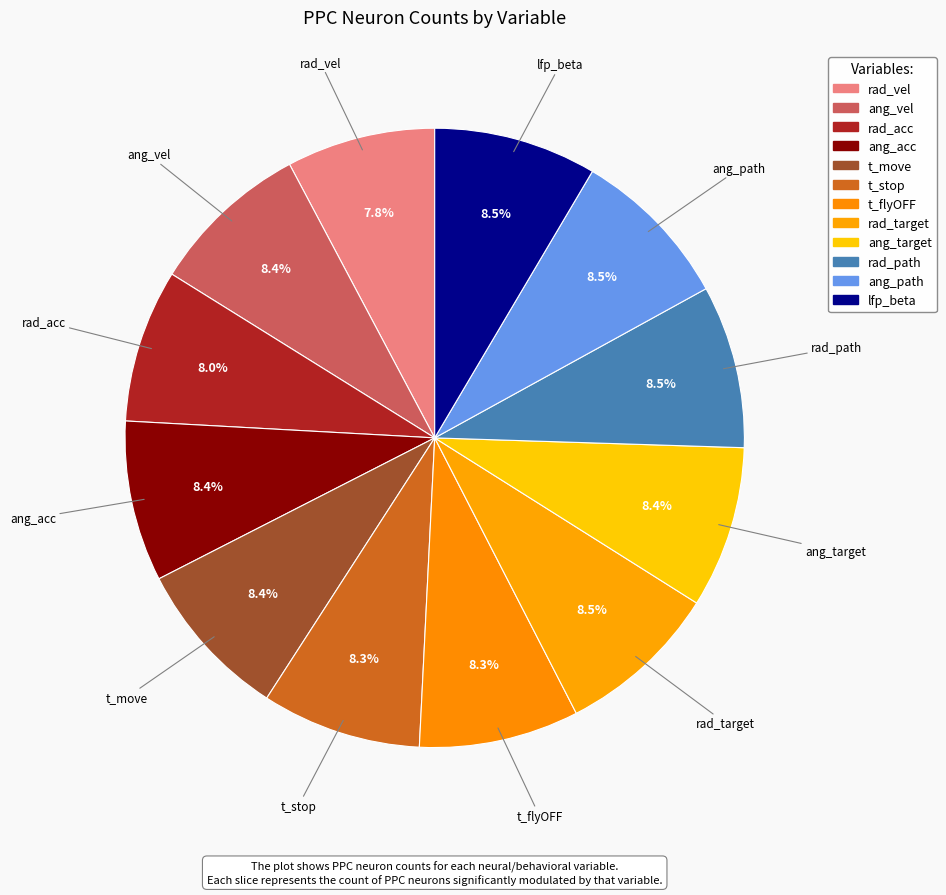

Approximately how many times larger is the value at t_stop compared to lfp_beta?

1.0